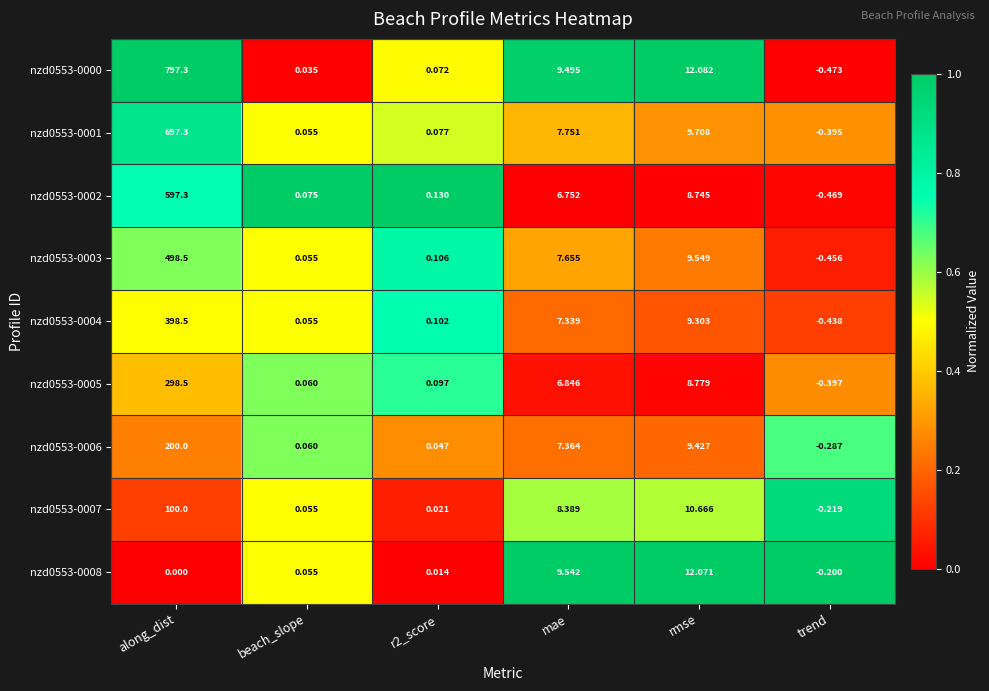

Is the value of nzd0553-0006 at r2_score greater than the value of nzd0553-0008 at trend?

Yes